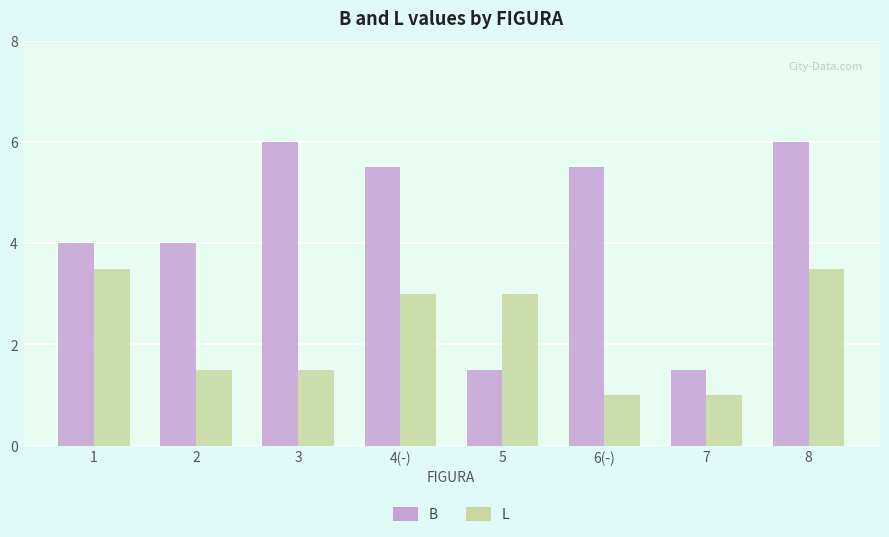

Reading left to right, extract all data points from this chart.

B: 1=4.0	2=4.0	3=6.0	4(-)=5.5	5=1.5	6(-)=5.5	7=1.5	8=6.0
L: 1=3.5	2=1.5	3=1.5	4(-)=3.0	5=3.0	6(-)=1.0	7=1.0	8=3.5